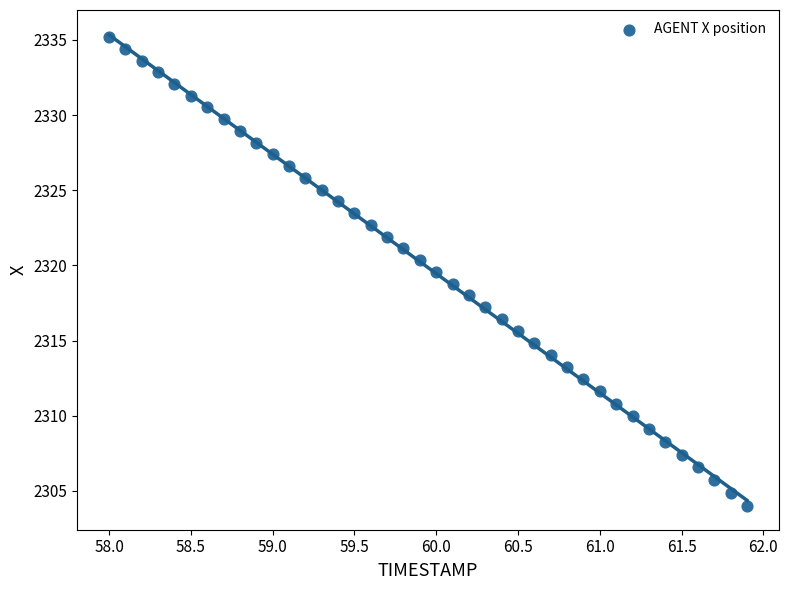

What is the range of Y values (max minus min)?

31.2